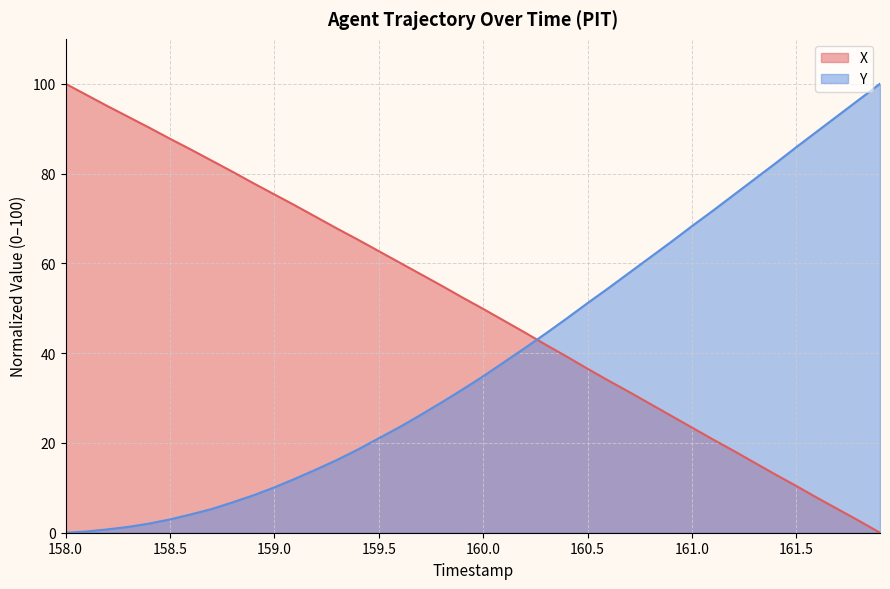

The X series shows 23.8 at 159.5. True or false?

False